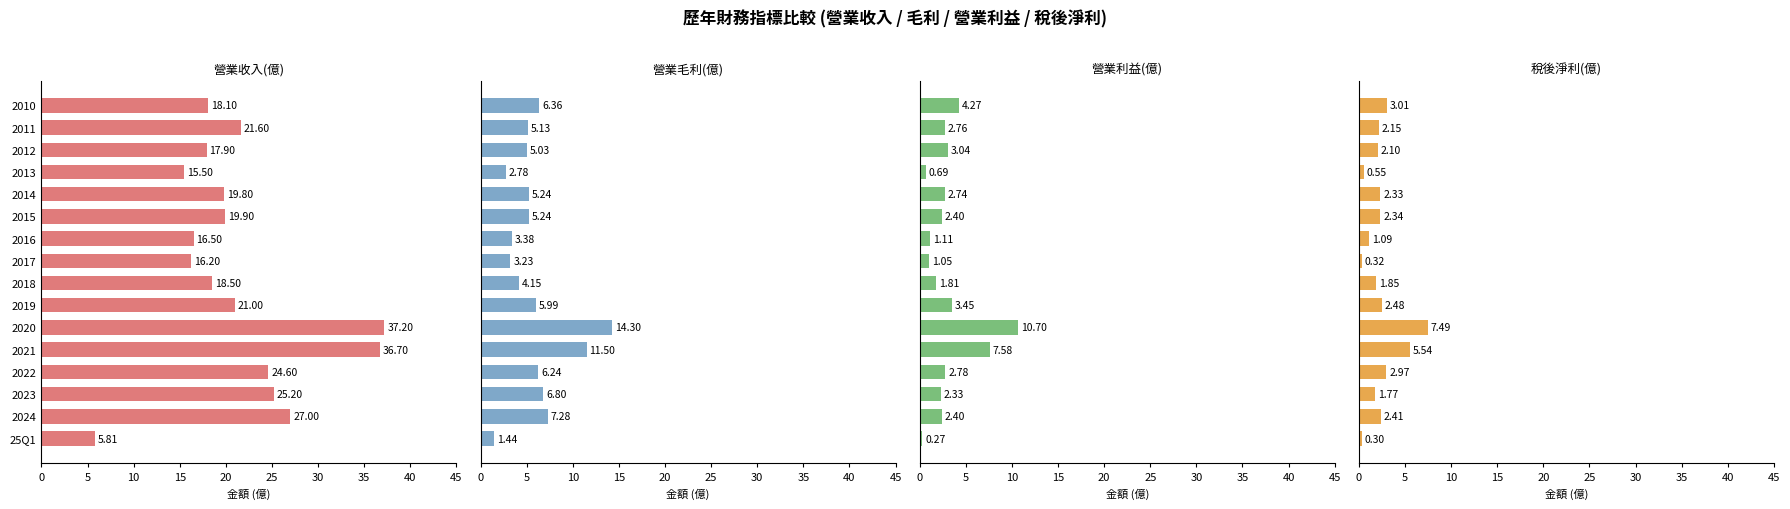

What is the average value of the 營業毛利(億) series?

5.9